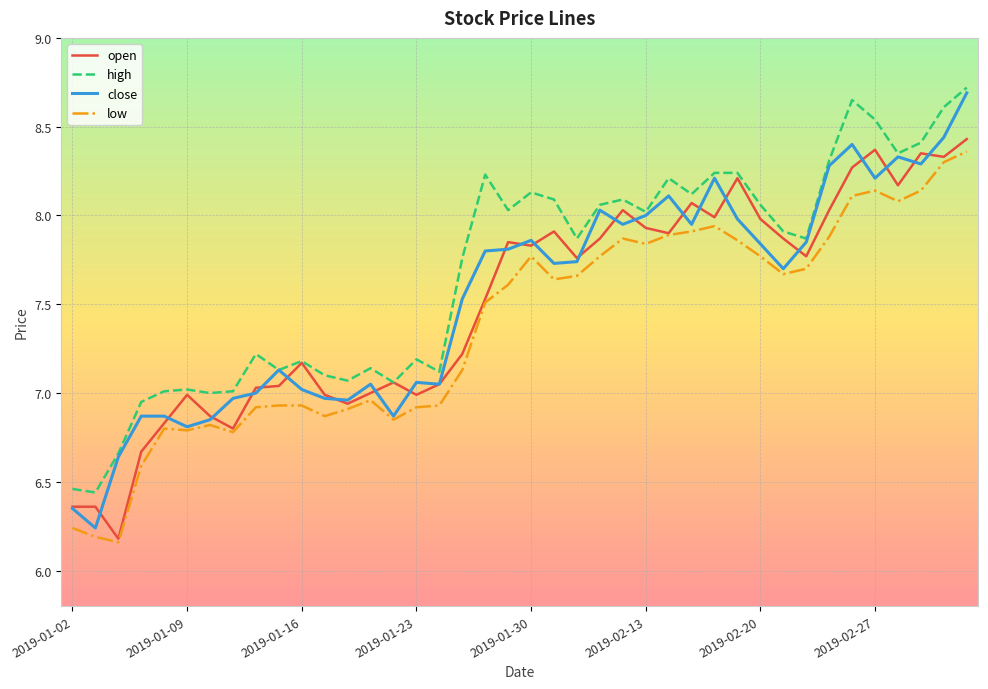

True or false: high and low intersect in this chart.

False